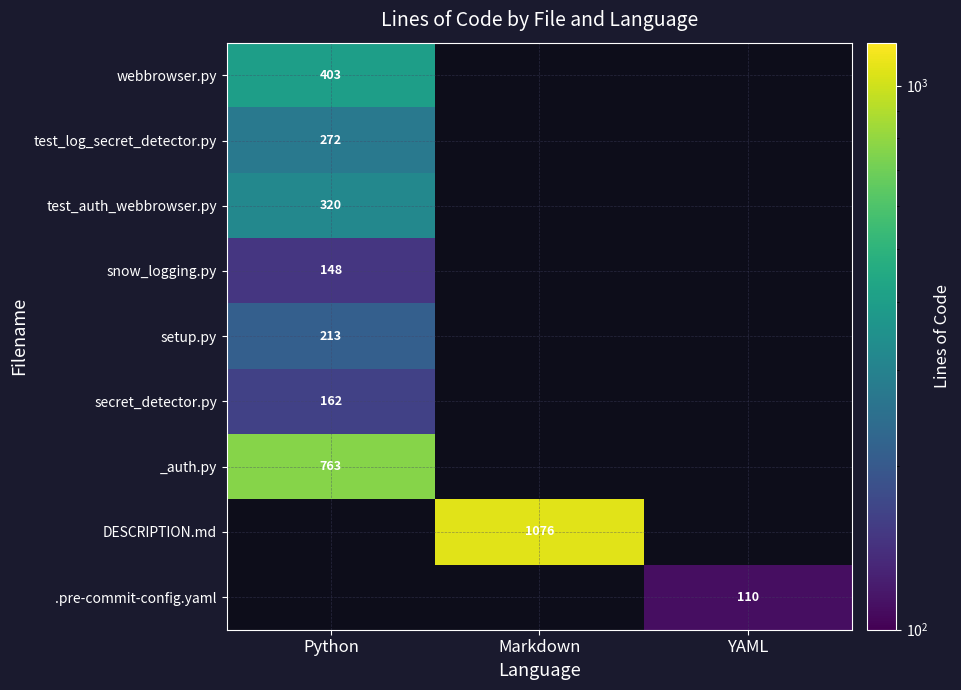

The .pre-commit-config.yaml series shows 110 at YAML. True or false?

True